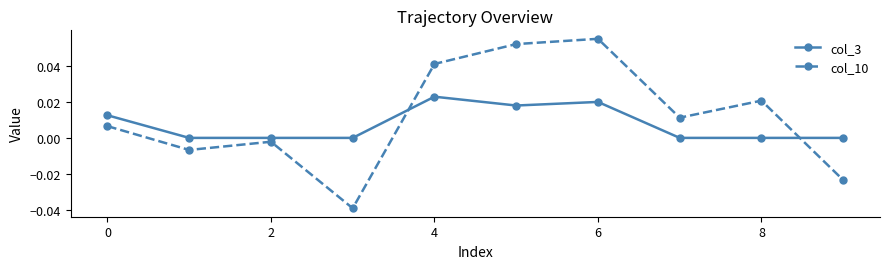

How many times do col_3 and col_10 cross each other?

2